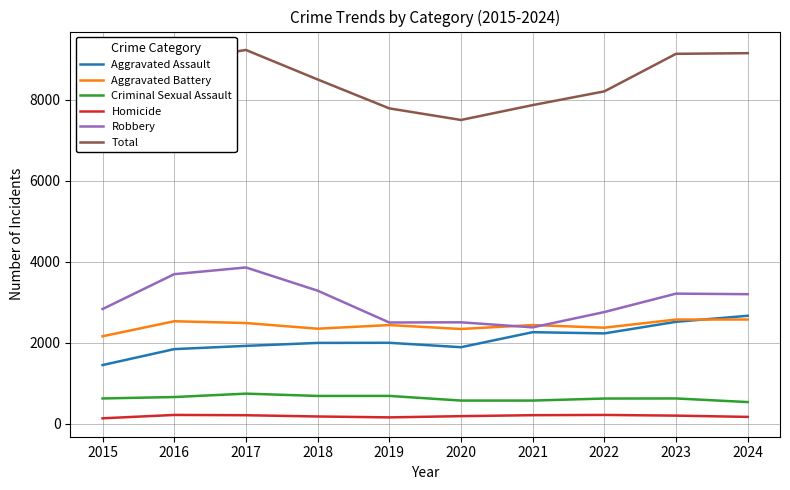

Does the chart display data point markers on the line(s)?

No